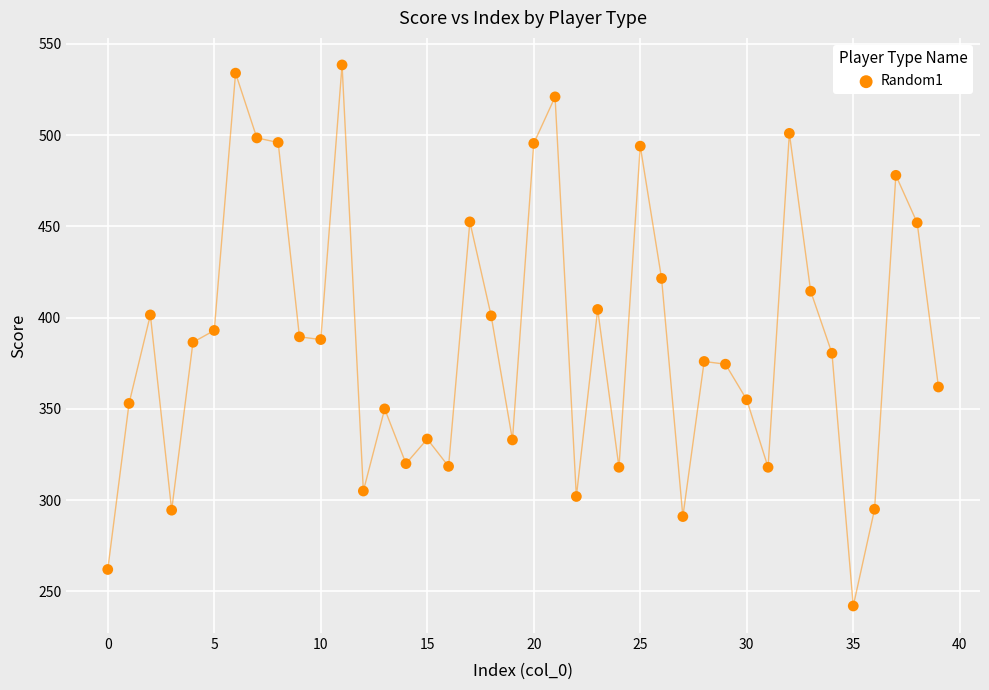

What is the range of Y values (max minus min)?

296.5